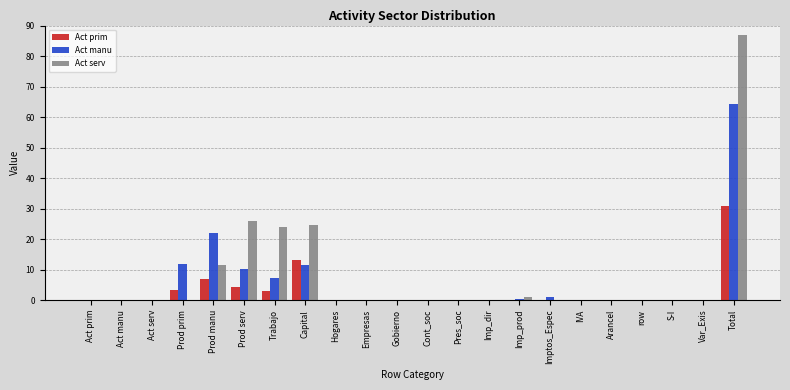

At which category does the chart reach its peak across all series?

Total